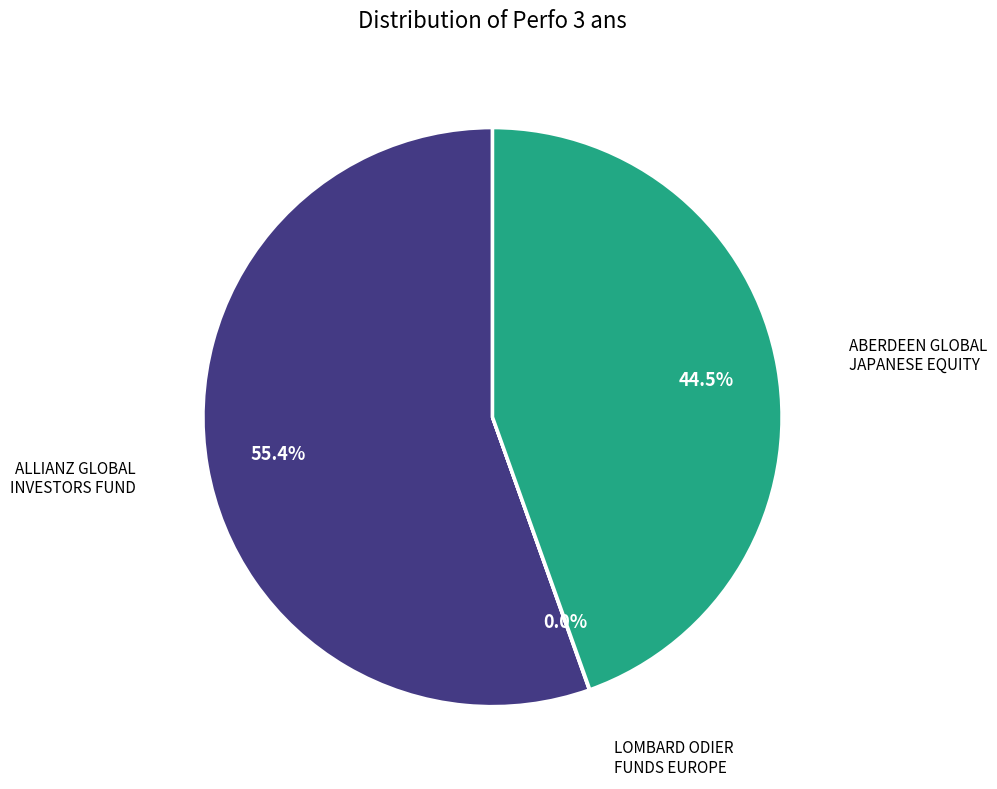

Combined, what portion of the pie is ALLIANZ GLOBAL INVESTORS FUND and ABERDEEN GLOBAL JAPANESE EQUITY?

100.0%